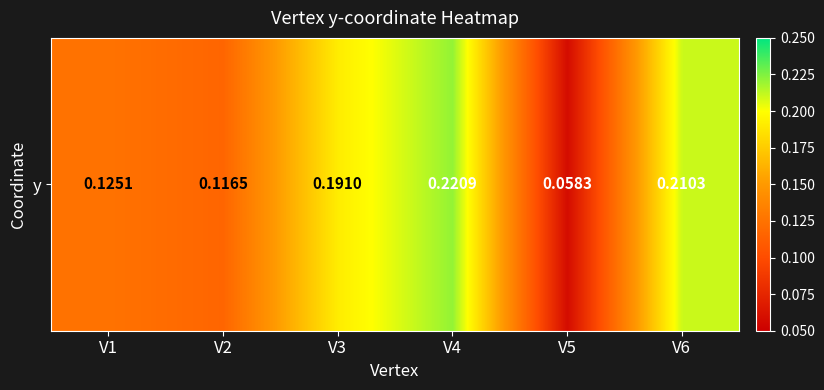

Rank the categories by value from highest to lowest.

V4, V6, V3, V1, V2, V5